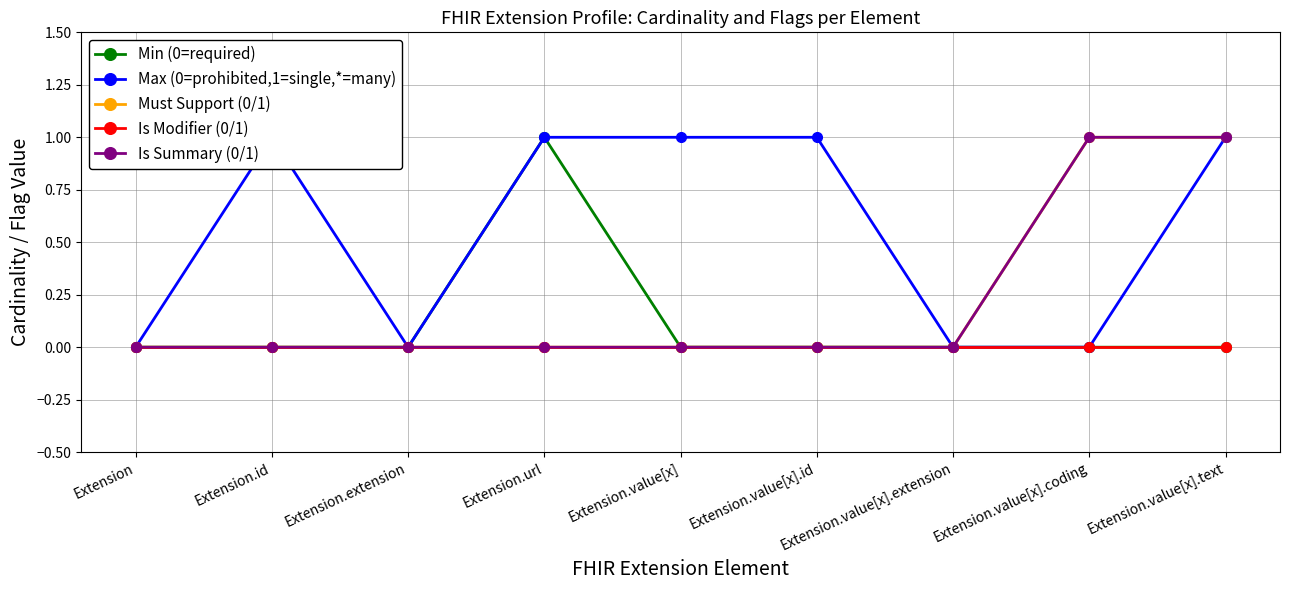

Reading right to left, list all the values displayed in this chart.

Min (0=required): Extension.value[x].text=0	Extension.value[x].coding=0	Extension.value[x].extension=0	Extension.value[x].id=0	Extension.value[x]=0	Extension.url=1	Extension.extension=0	Extension.id=0	Extension=0
Max (0=prohibited,1=single,*=many): Extension.value[x].text=1	Extension.value[x].coding=0	Extension.value[x].extension=0	Extension.value[x].id=1	Extension.value[x]=1	Extension.url=1	Extension.extension=0	Extension.id=1	Extension=0
Must Support (0/1): Extension.value[x].text=1	Extension.value[x].coding=1	Extension.value[x].extension=0	Extension.value[x].id=0	Extension.value[x]=0	Extension.url=0	Extension.extension=0	Extension.id=0	Extension=0
Is Modifier (0/1): Extension.value[x].text=0	Extension.value[x].coding=0	Extension.value[x].extension=0	Extension.value[x].id=0	Extension.value[x]=0	Extension.url=0	Extension.extension=0	Extension.id=0	Extension=0
Is Summary (0/1): Extension.value[x].text=1	Extension.value[x].coding=1	Extension.value[x].extension=0	Extension.value[x].id=0	Extension.value[x]=0	Extension.url=0	Extension.extension=0	Extension.id=0	Extension=0